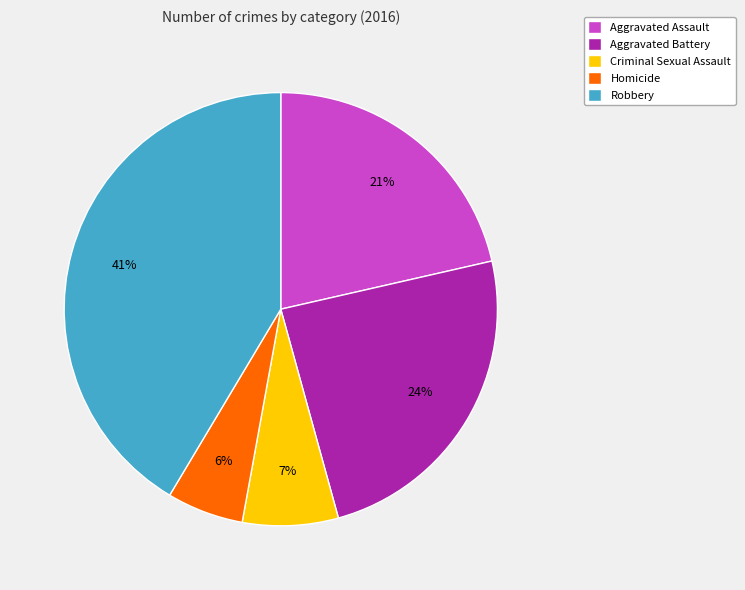

Does Robbery represent more than half of the total?

No